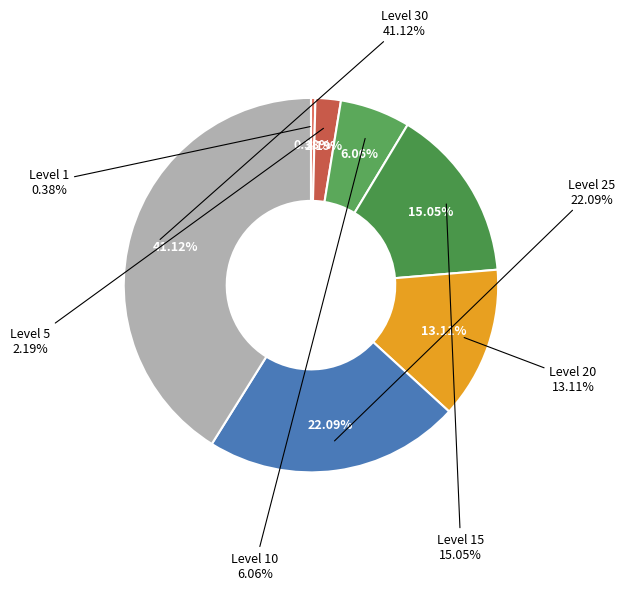

Is the sum of Level 20 and Level 5 greater than half?

No